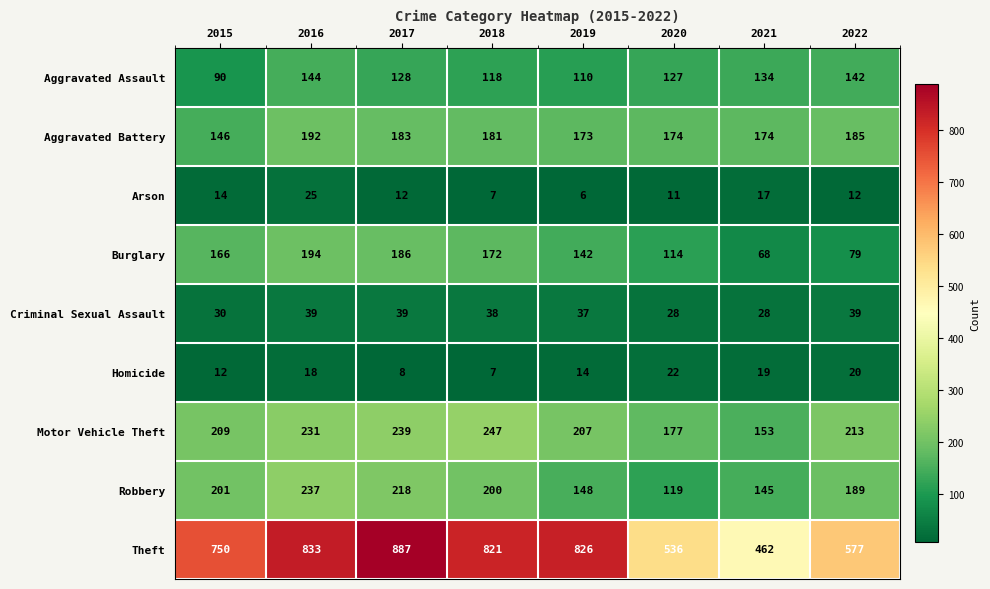

Is it true that Aggravated Assault equals 110 at 2019?

True